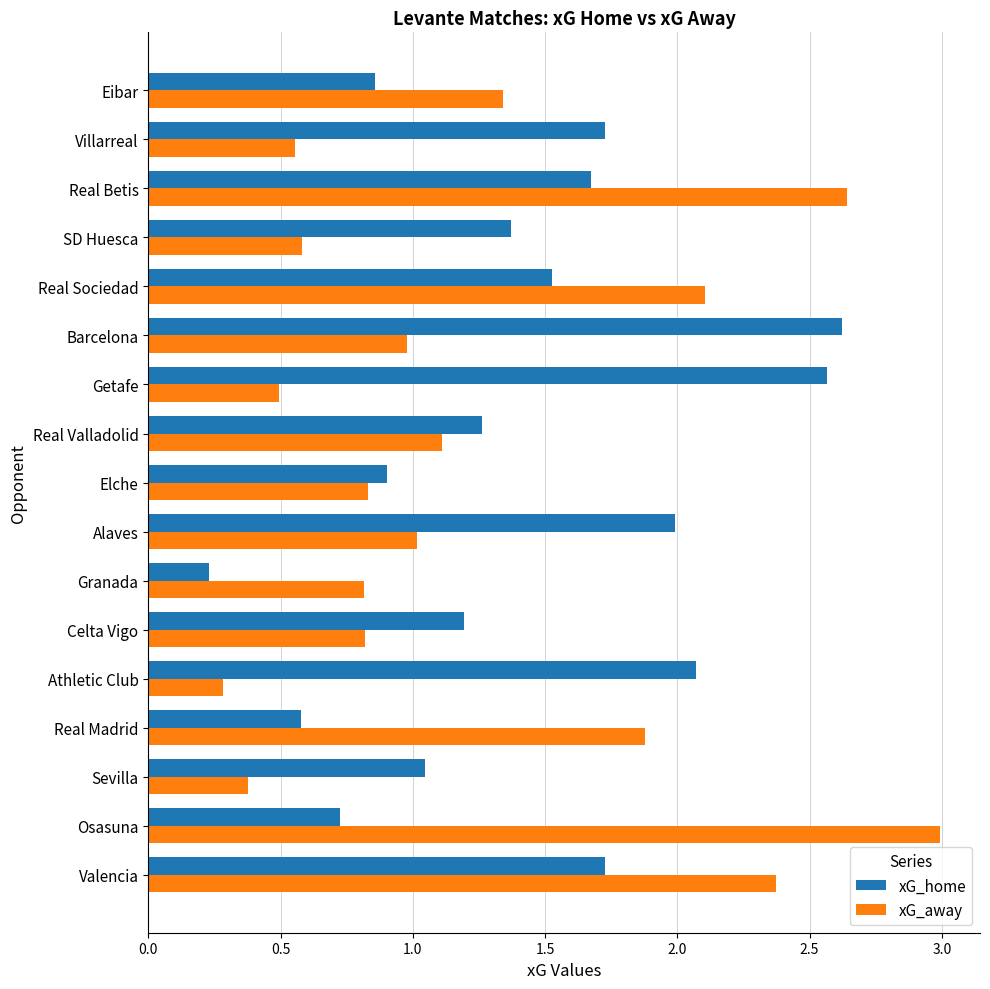

Is it true that xG_home equals 0.4 at Granada?

False